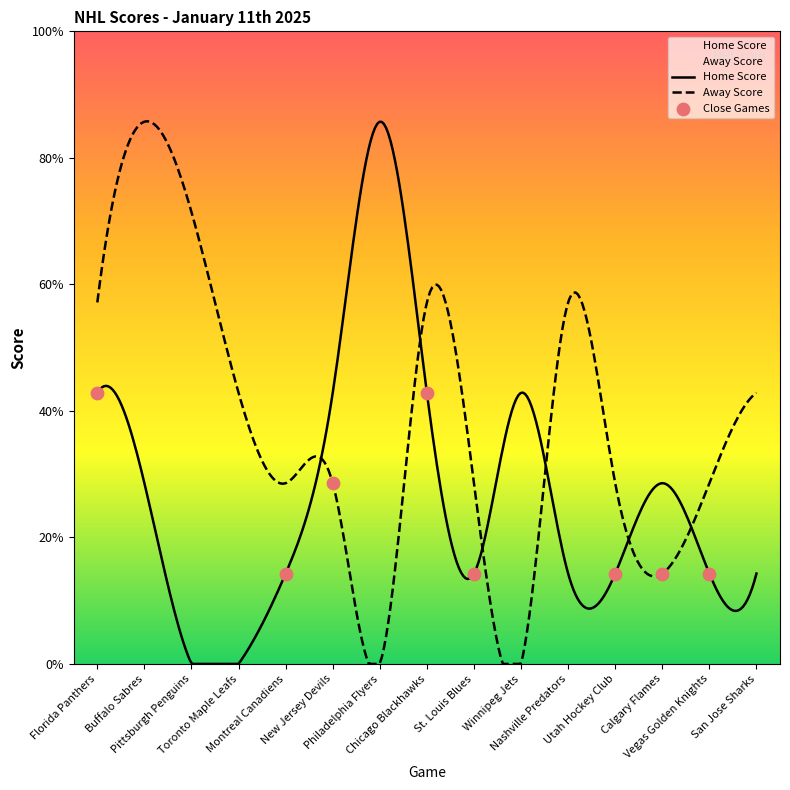

What is the change in value from Toronto Maple Leafs to Montreal Canadiens?

+1